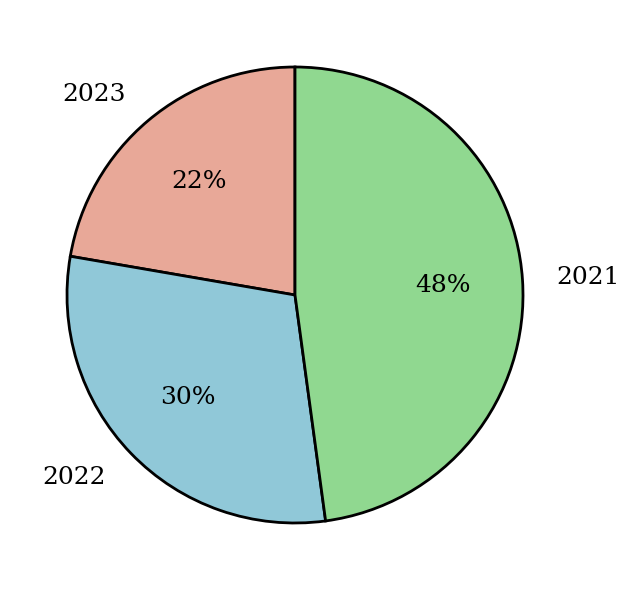

Is the sum of 2021 and 2022 greater than half?

Yes